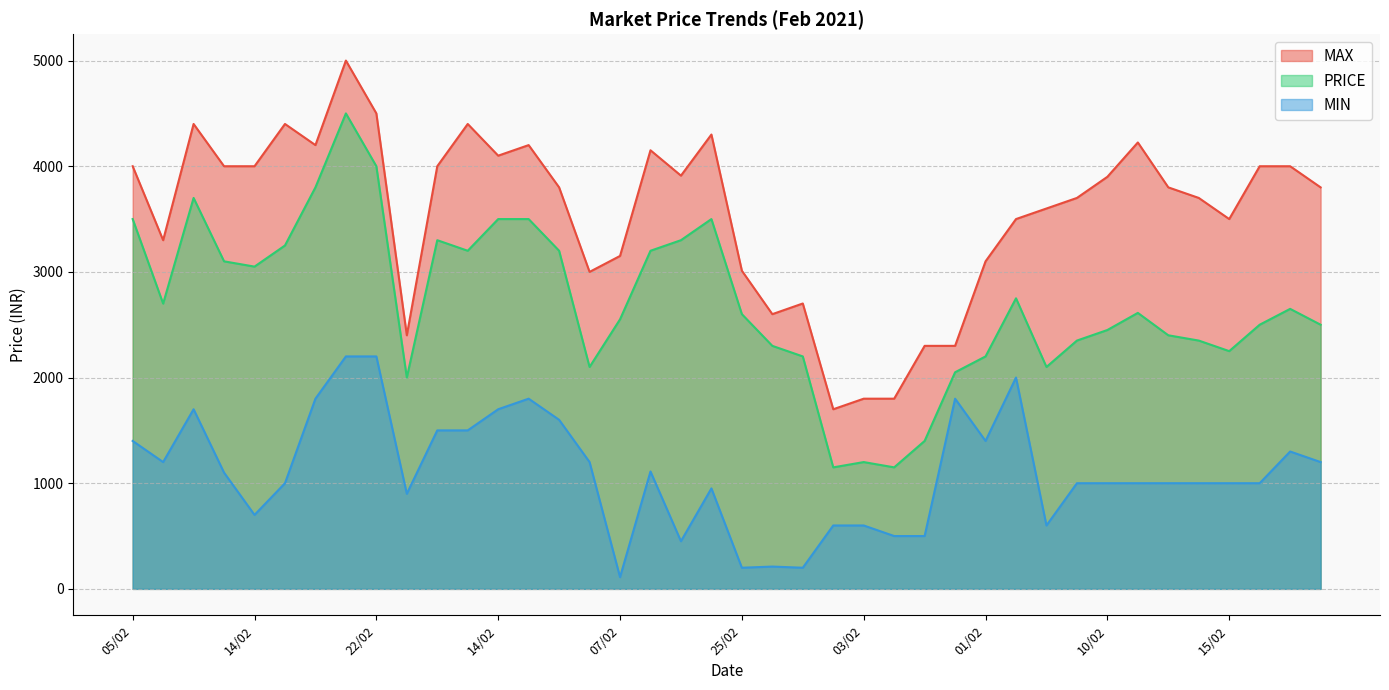

What is the difference between the maximum and minimum values in the MIN series?

2089